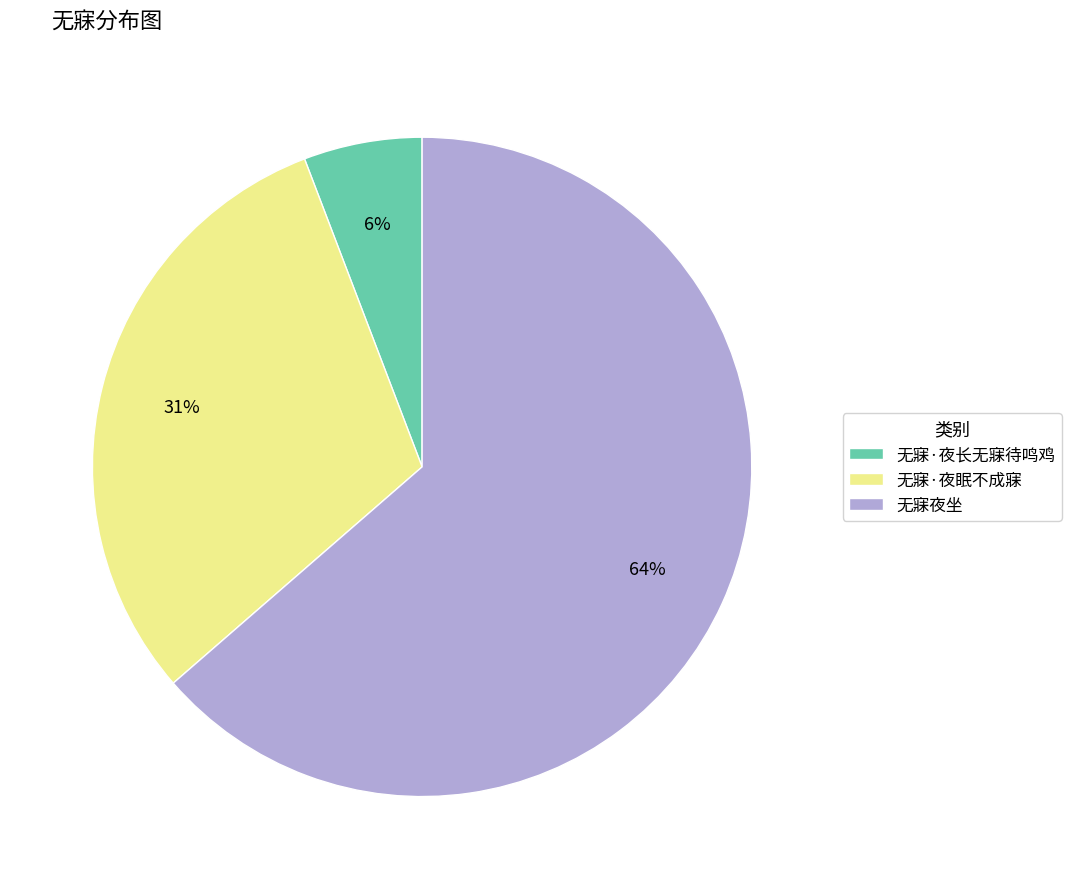

What percentage is the 无寐·夜眠不成寐 slice, to the nearest percent?

31%